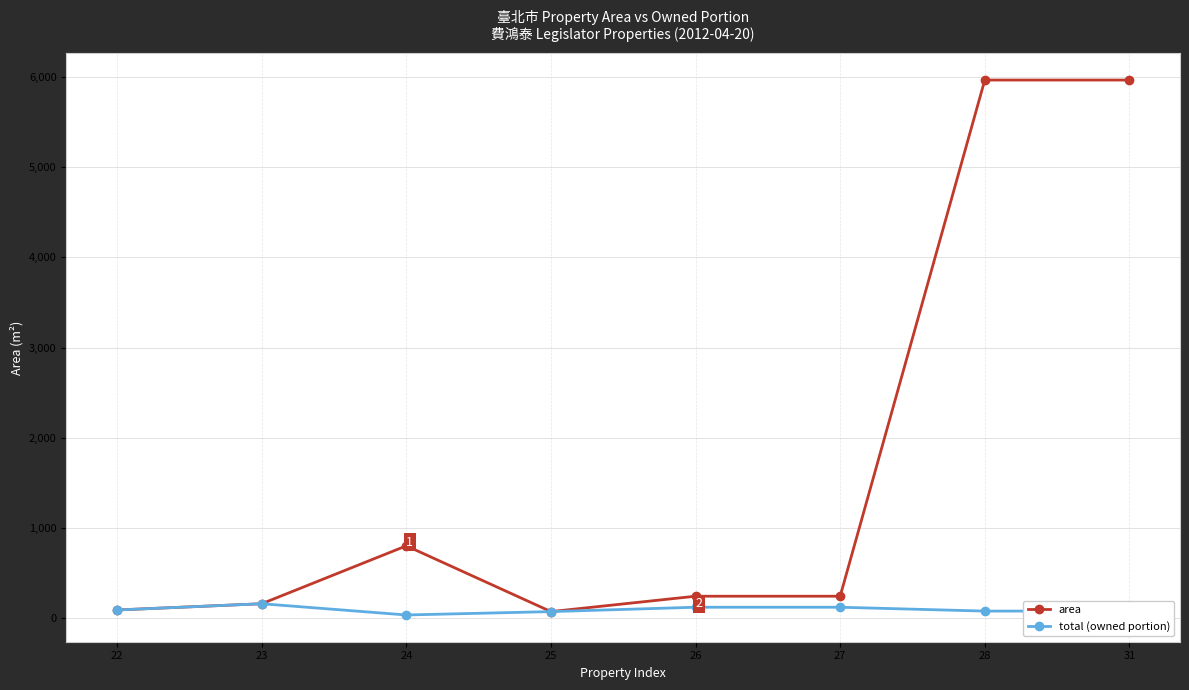

Is it true that total (owned portion) equals 161.1 at 23?

True